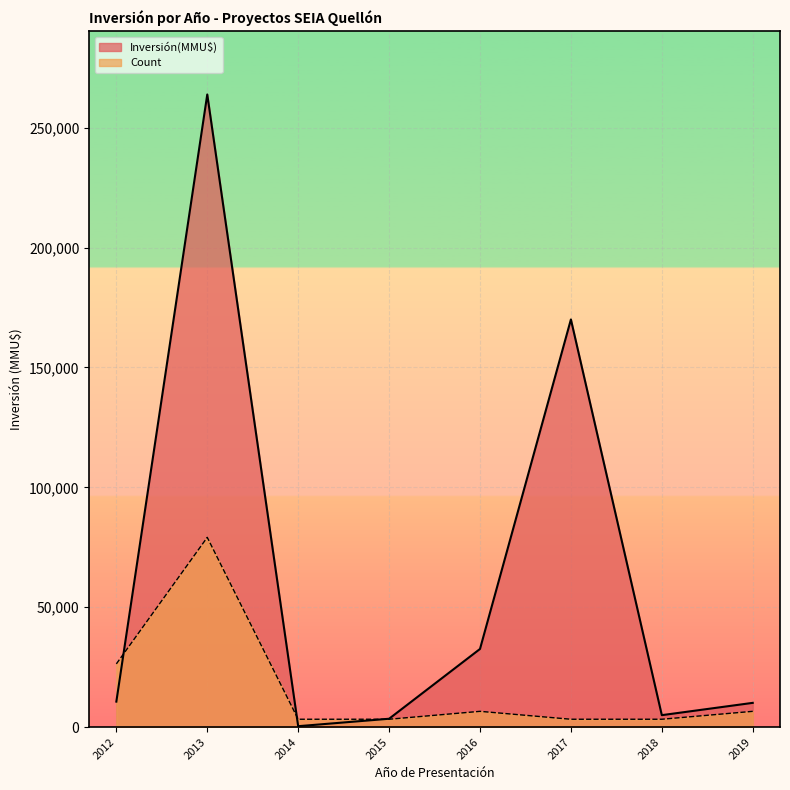

Is the value of Inversión(MMU$) at 2012 greater than the value of Count at 2017?

Yes